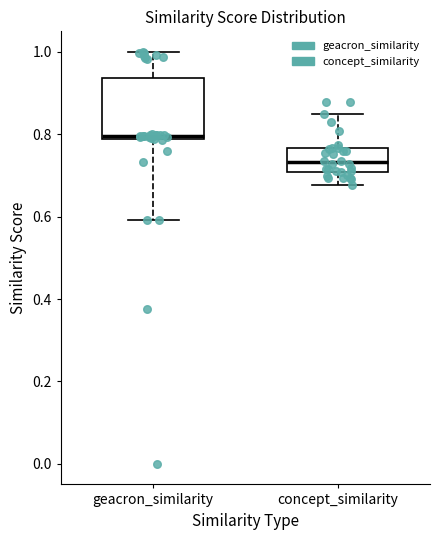

Which box is the tallest, from its lower edge to its upper edge?

geacron_similarity